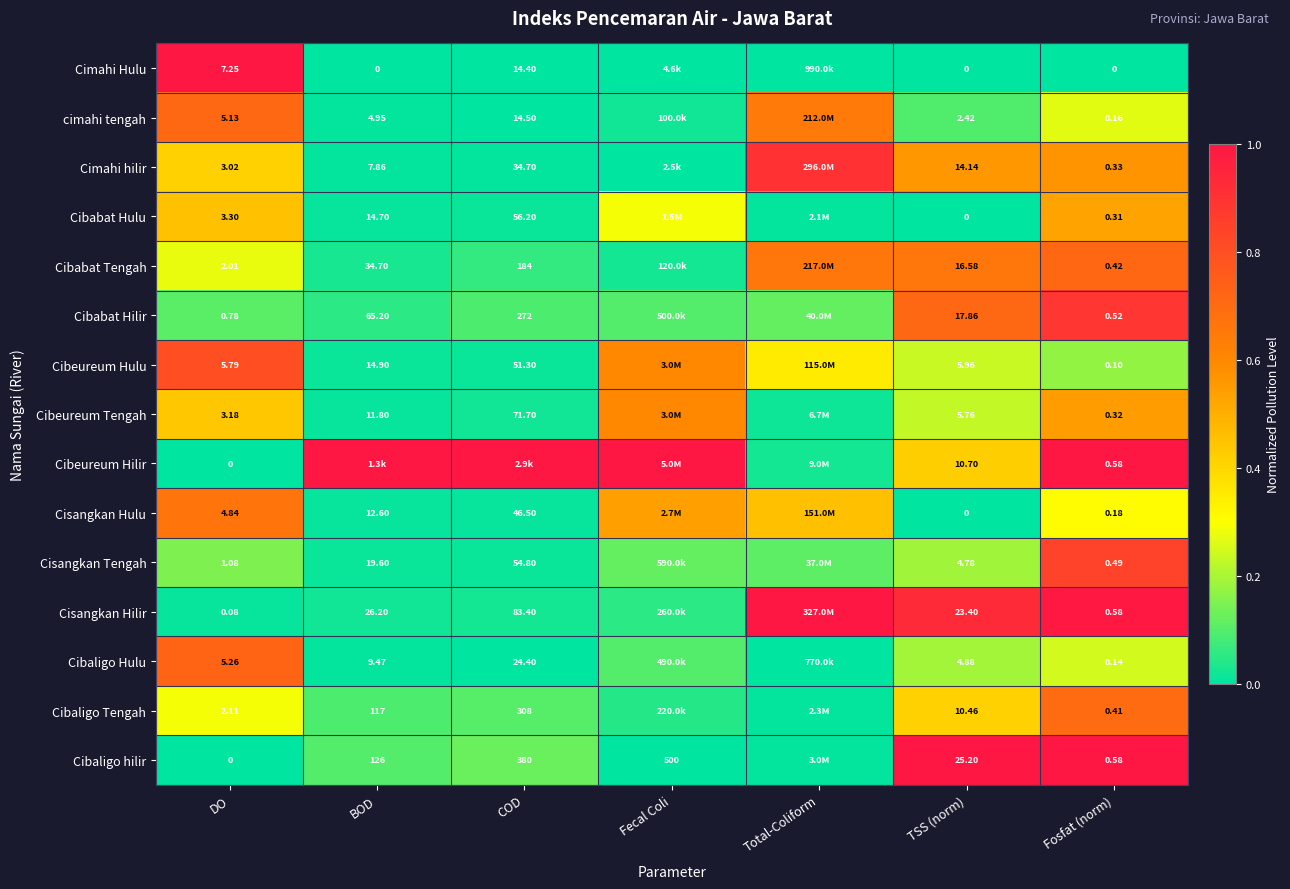

Is the value of Cimahi Hulu at TSS (norm) greater than the value of Cisangkan Tengah at TSS (norm)?

No